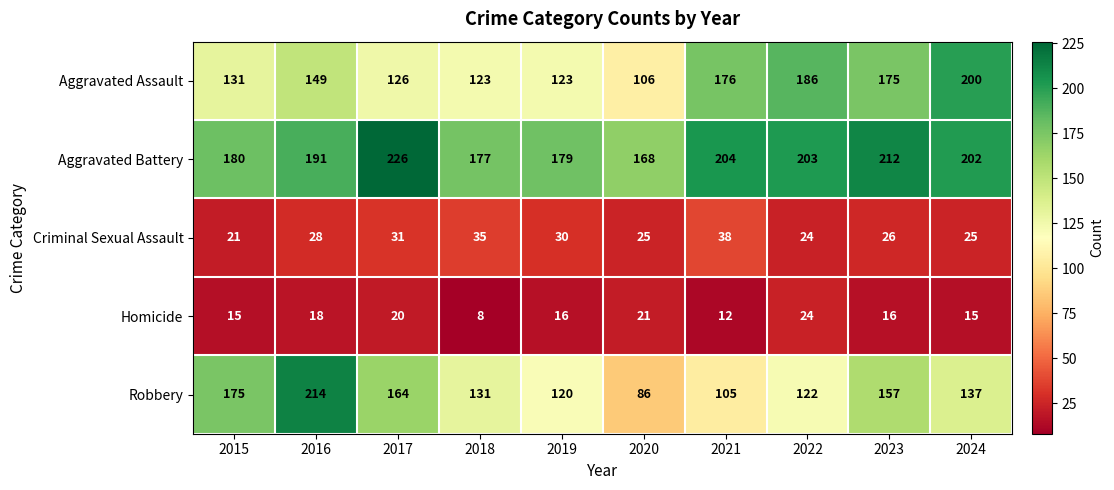

True or false: Robbery has a value of 164 at 2017.

True